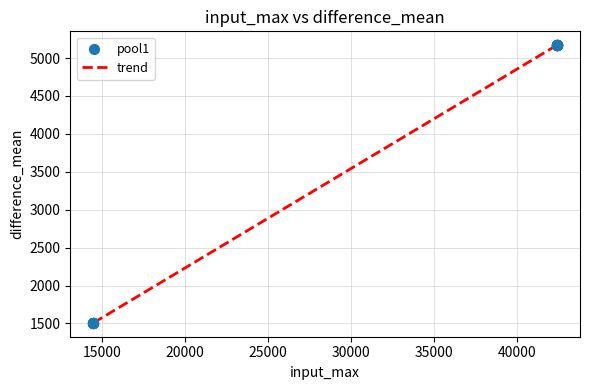

What is the smallest value displayed?

1508.5